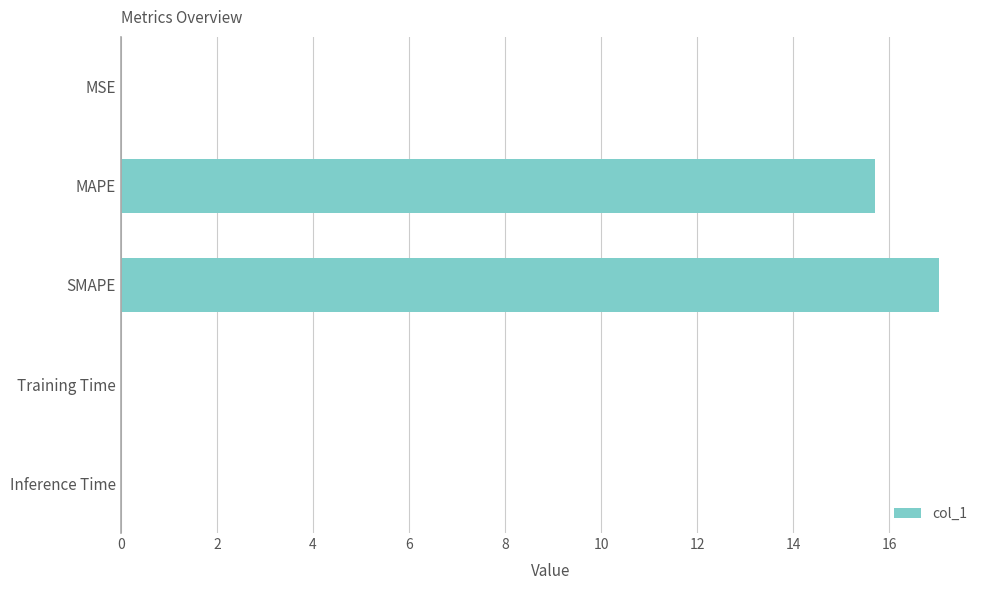

True or false: the data shows 3.9 at MAPE.

False